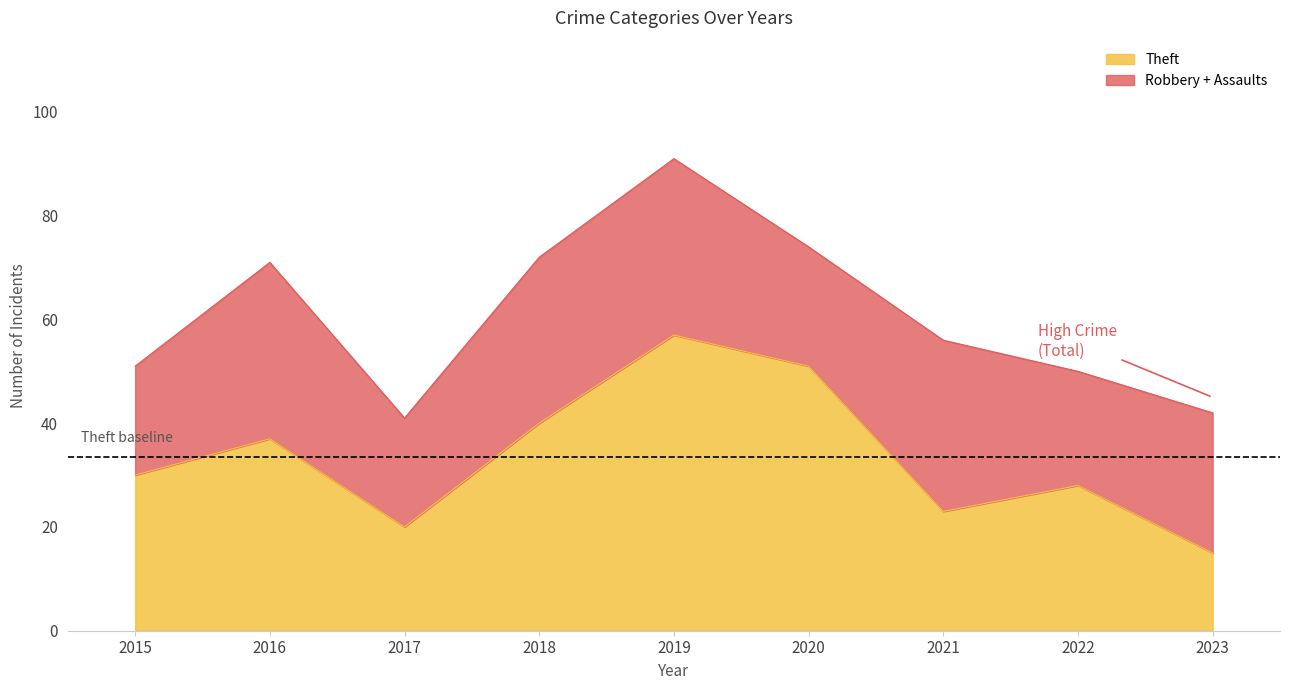

Is it true that Theft equals 57 at 2019?

True